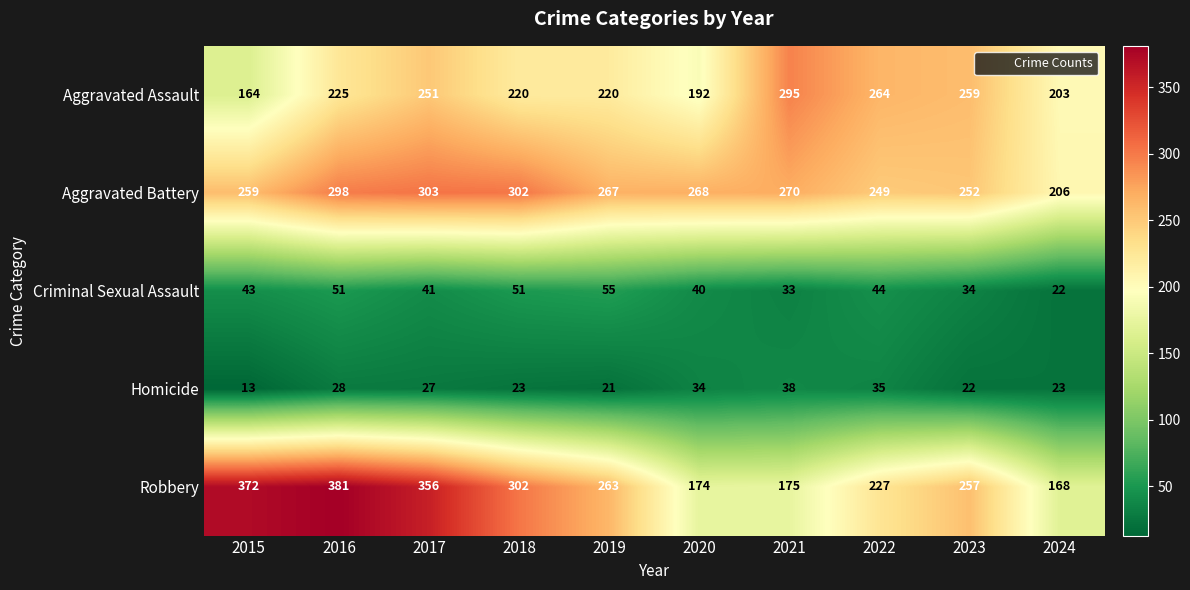

At how many categories does at least one series exceed 241?

9